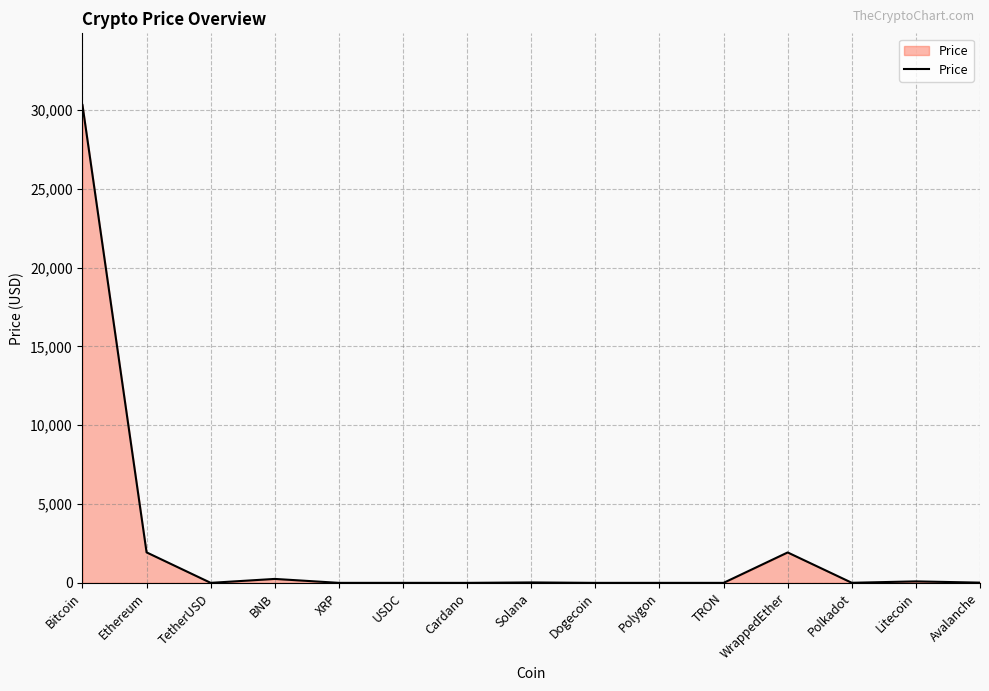

Is it true that the value at Bitcoin is 30321.8?

True